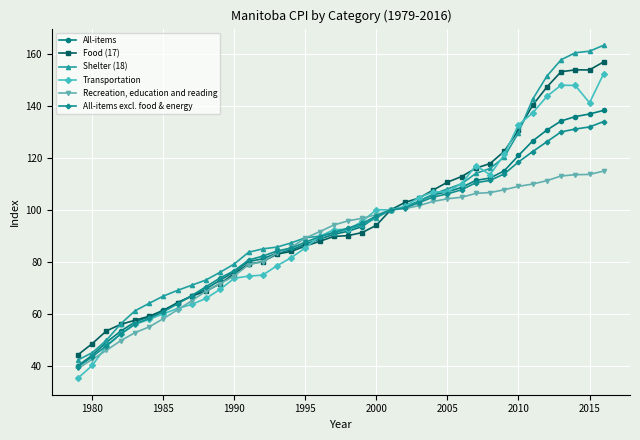

Which series has the widest spread of values?

Shelter (18)